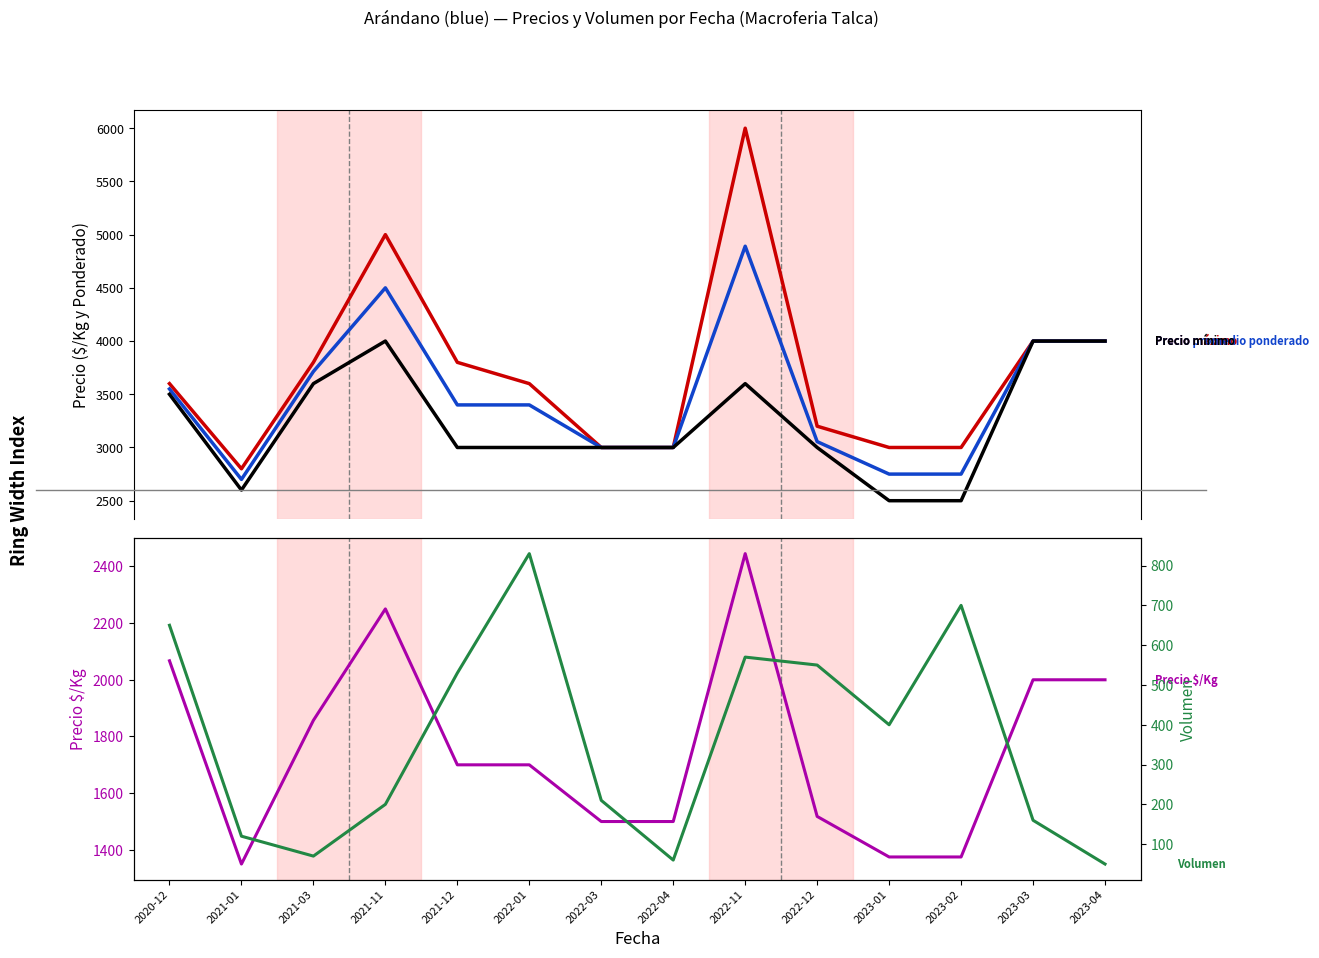

At which label does Volumen first exceed 400?

2020-12